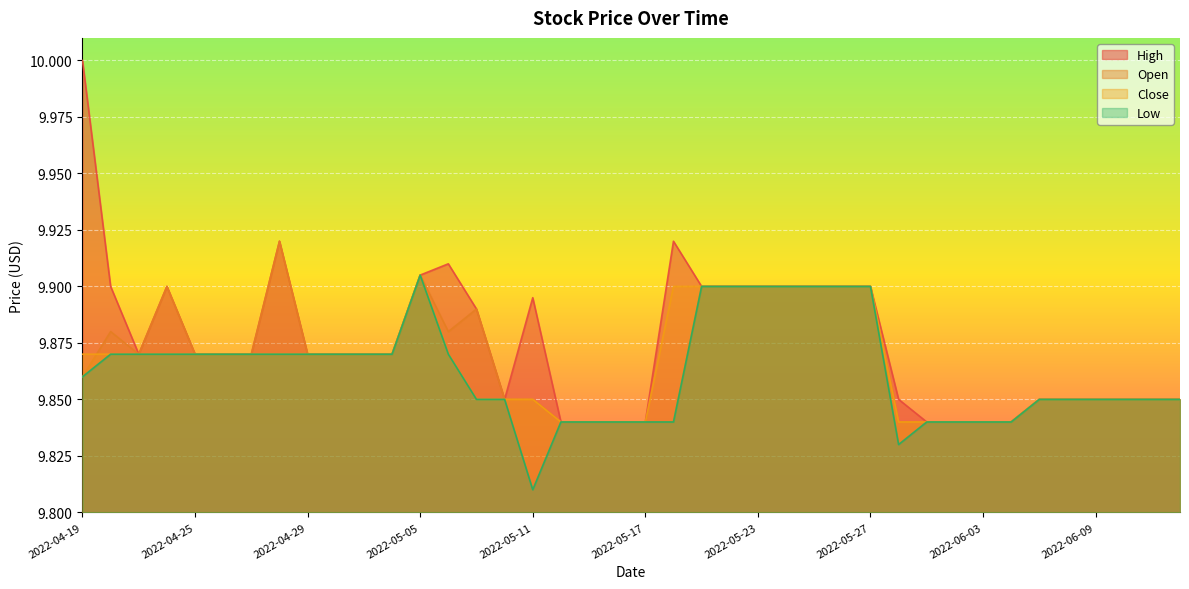

What is the sum of the Open values at 2022-05-25 and 2022-05-12?

19.7